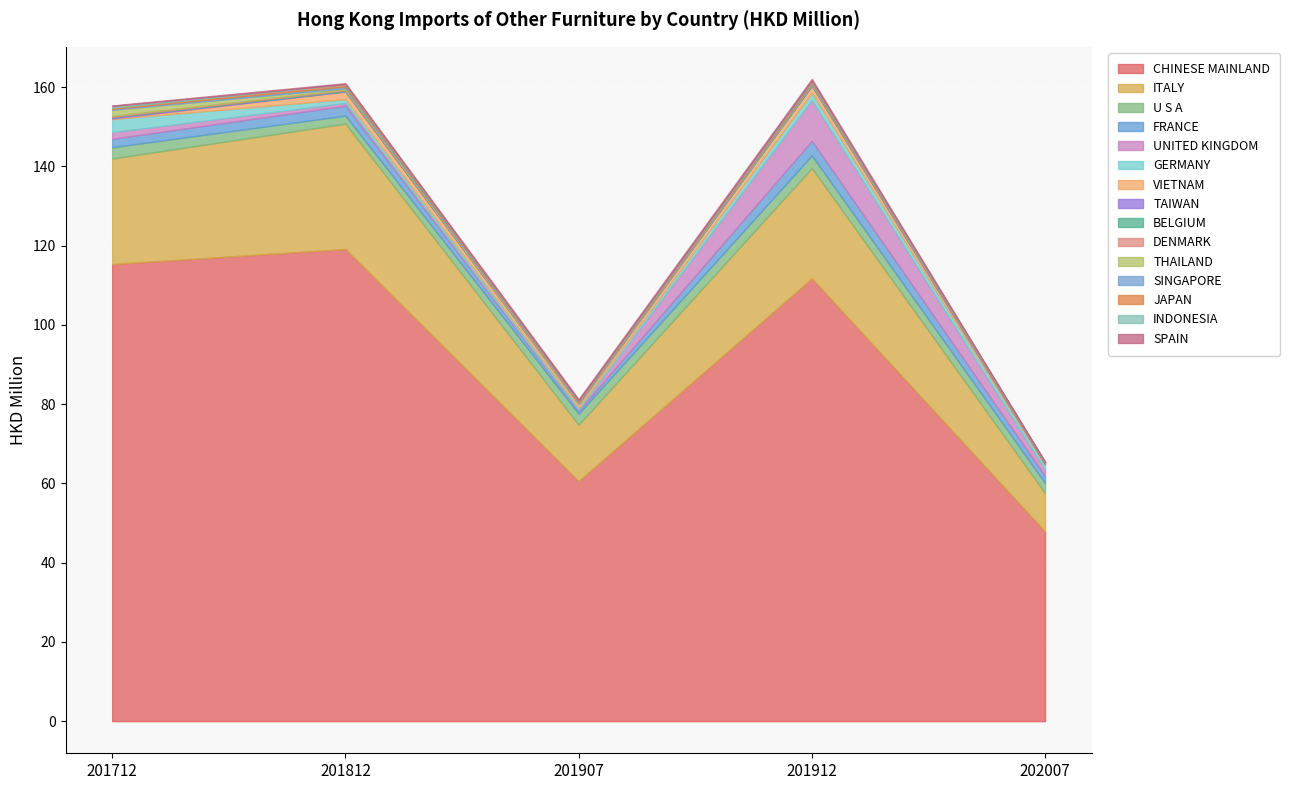

True or false: 202007 has a value of 3.1 at FRANCE.

False